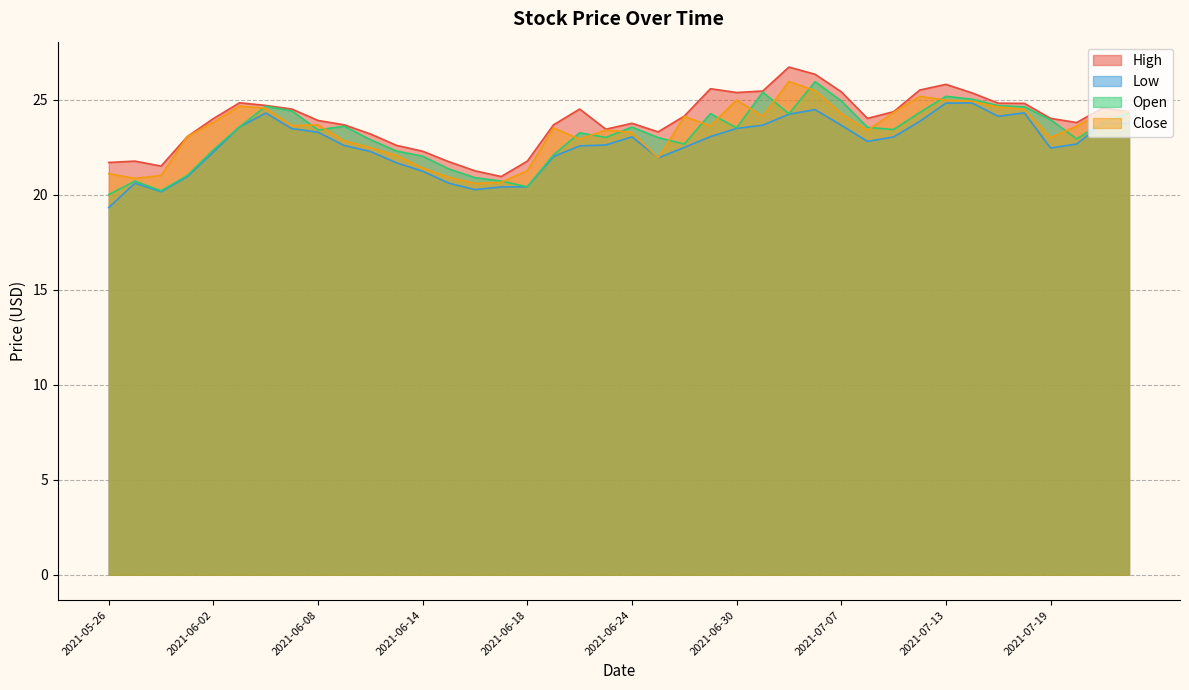

The value of Open at 2021-06-30 is 33.3. True or false?

False